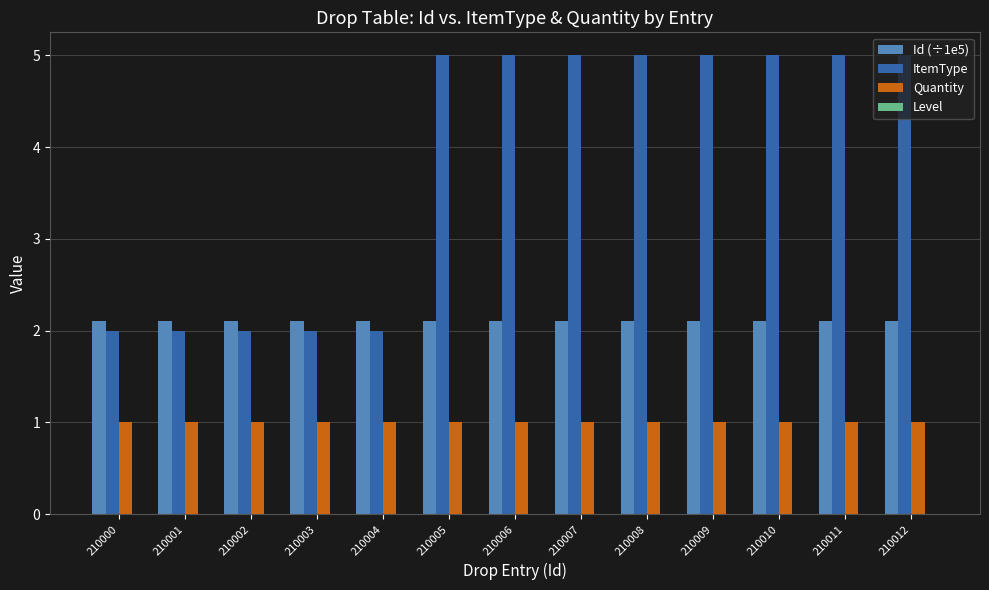

Rank the series at 210005 from lowest to highest value.

Quantity, Id (÷1e5), ItemType